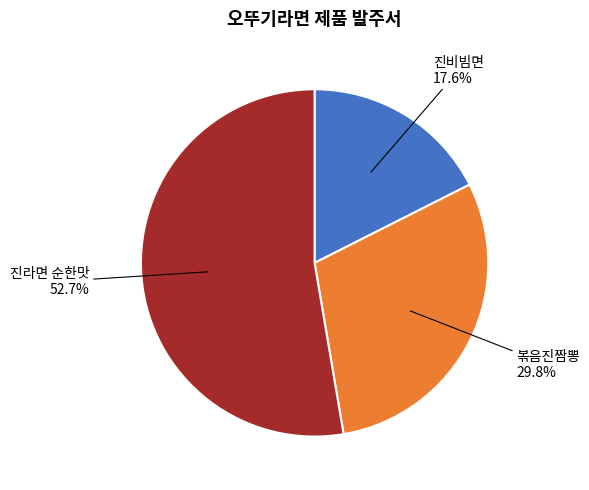

Is there a majority slice in this chart?

Yes